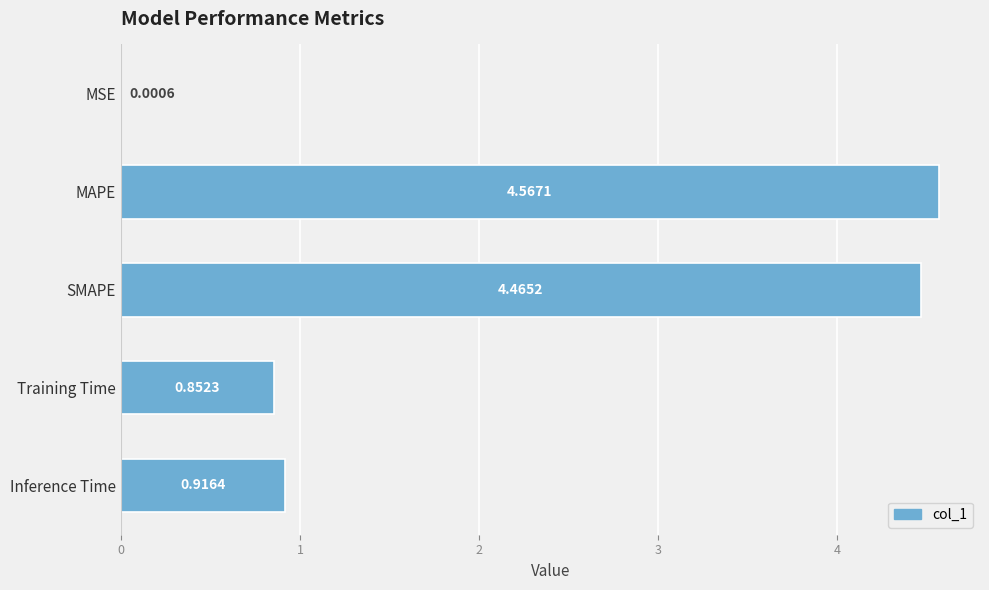

Which category has the highest value across all series?

MAPE